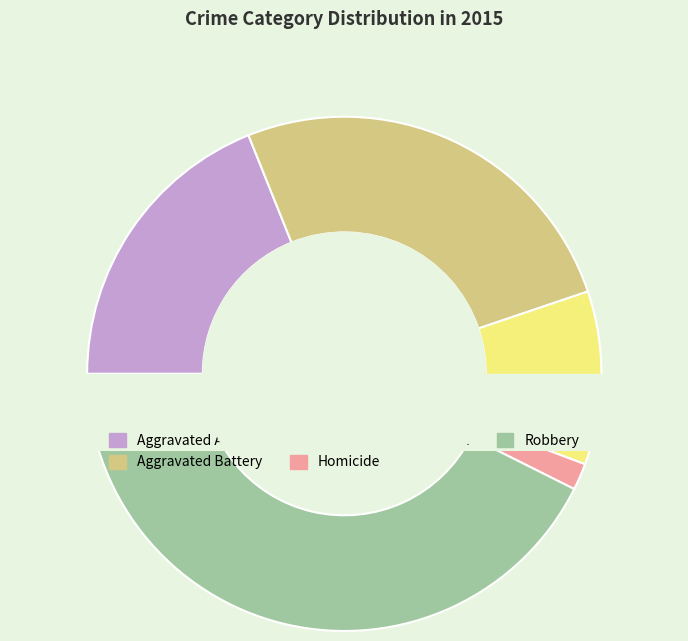

To the nearest percent, what is the combined percentage of Criminal Sexual Assault and Aggravated Assault?

30%